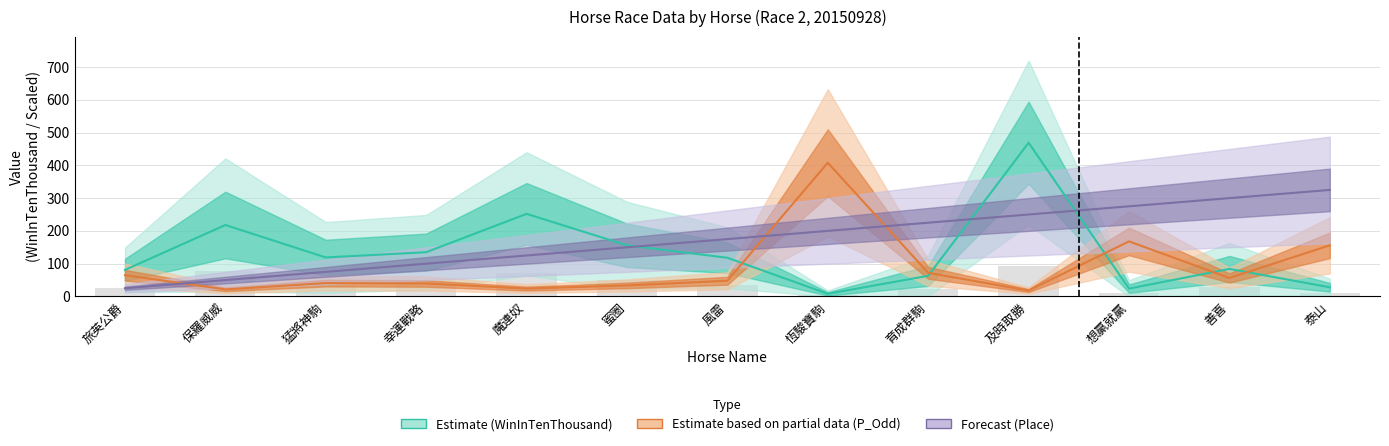

What is the label of the 1st bar from the left?

旅英公爵